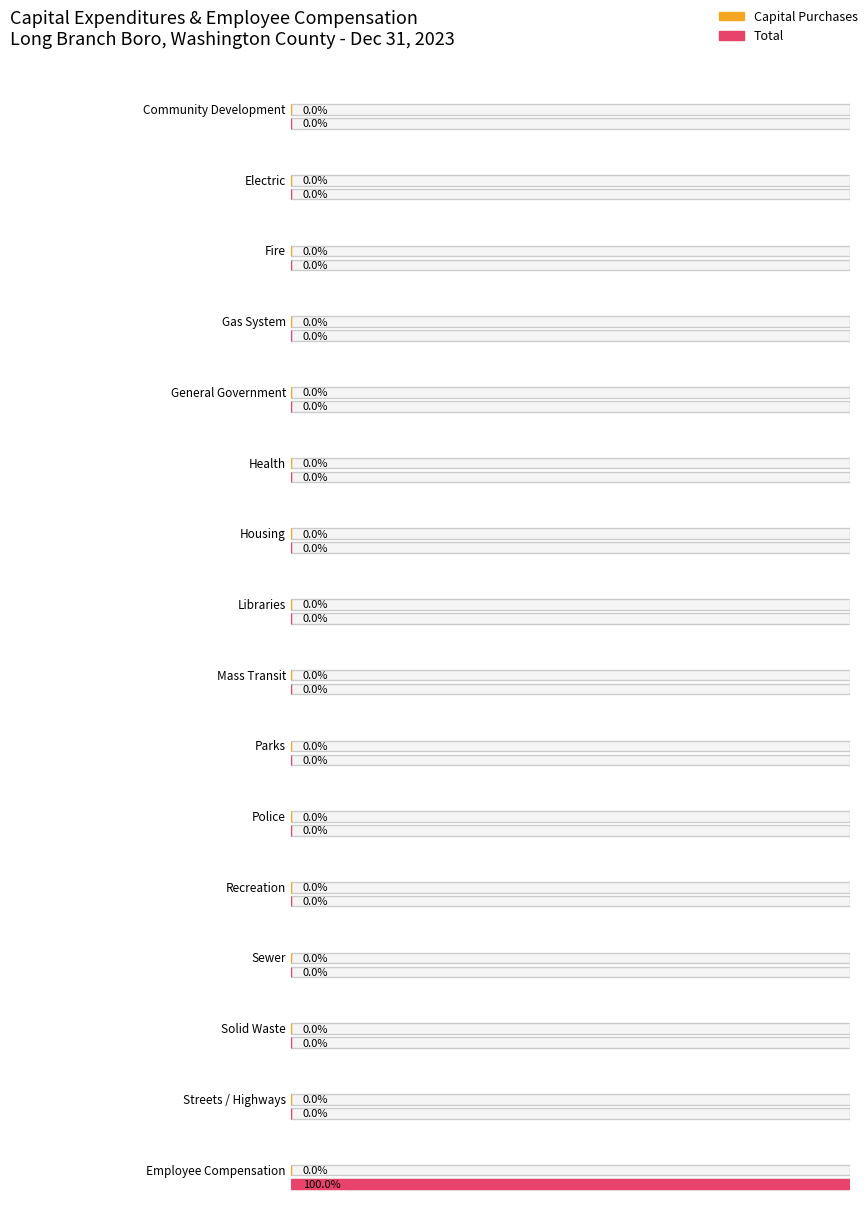

At which category is the sum across all series the highest?

Employee Compensation